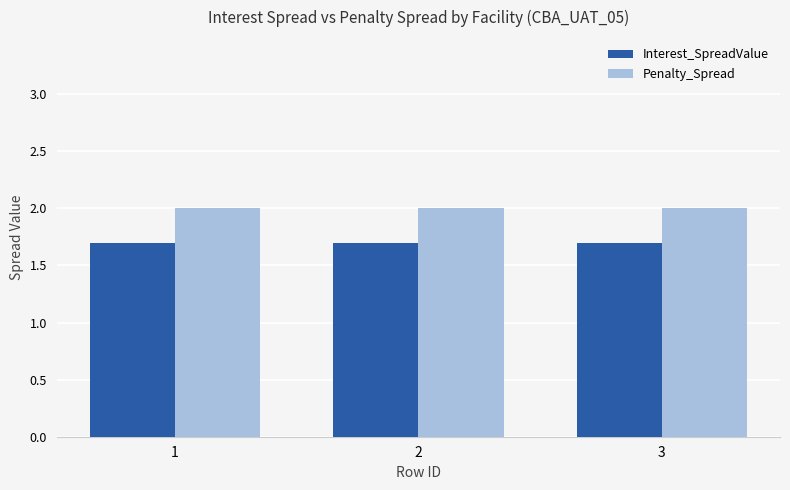

What is the total value across all series at 3?

3.7